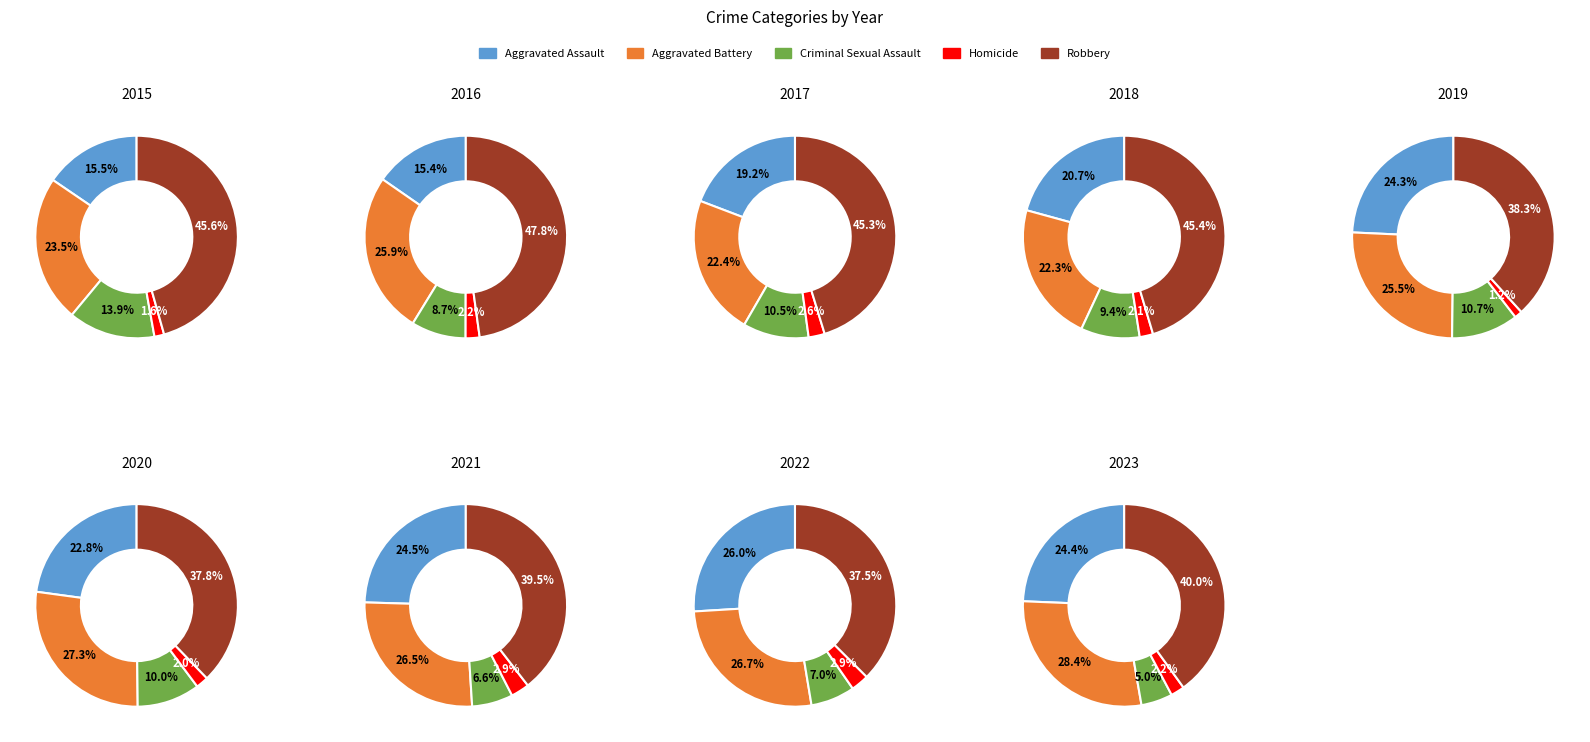

Which has a higher value, Homicide or Robbery?

Robbery